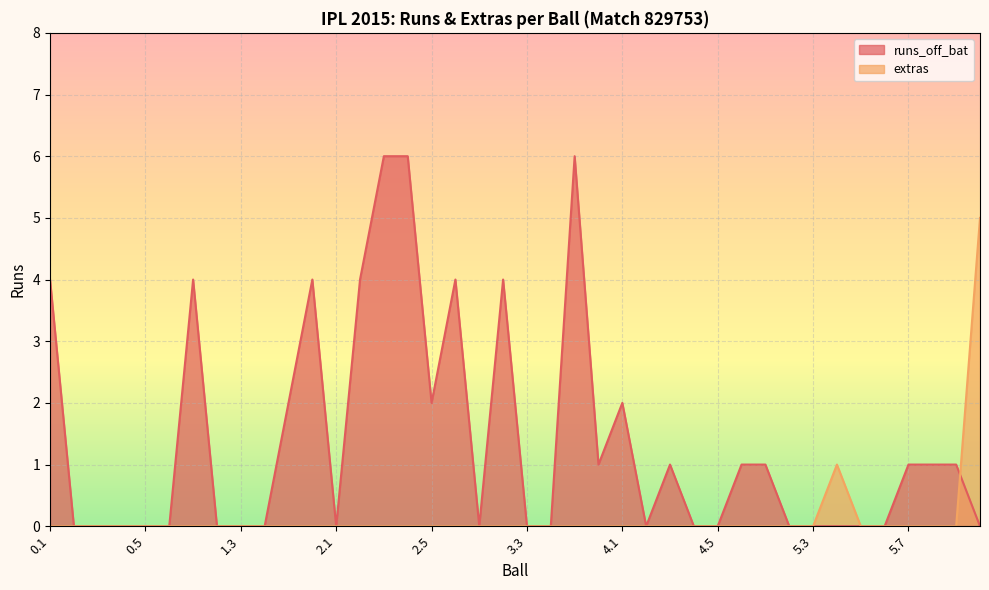

What are all the series names shown in the legend?

runs_off_bat, extras